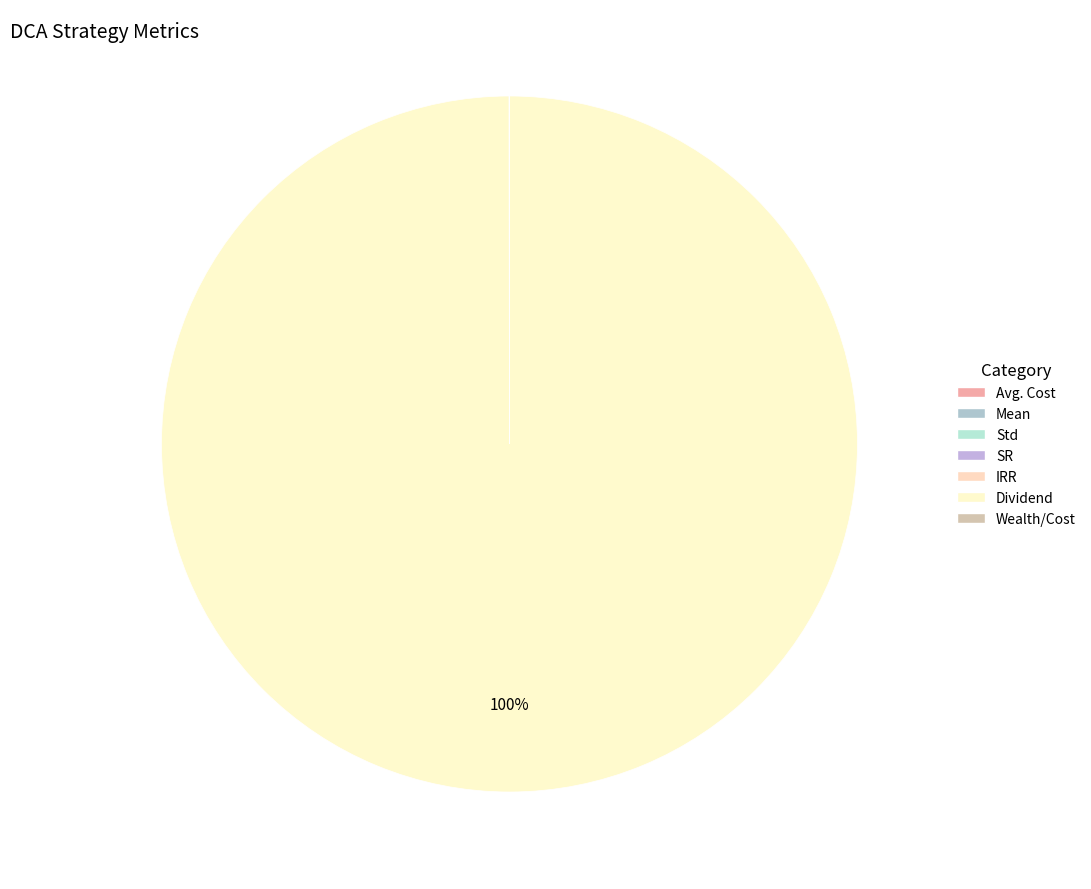

What is the change in value from Std to Dividend?

+48859.1